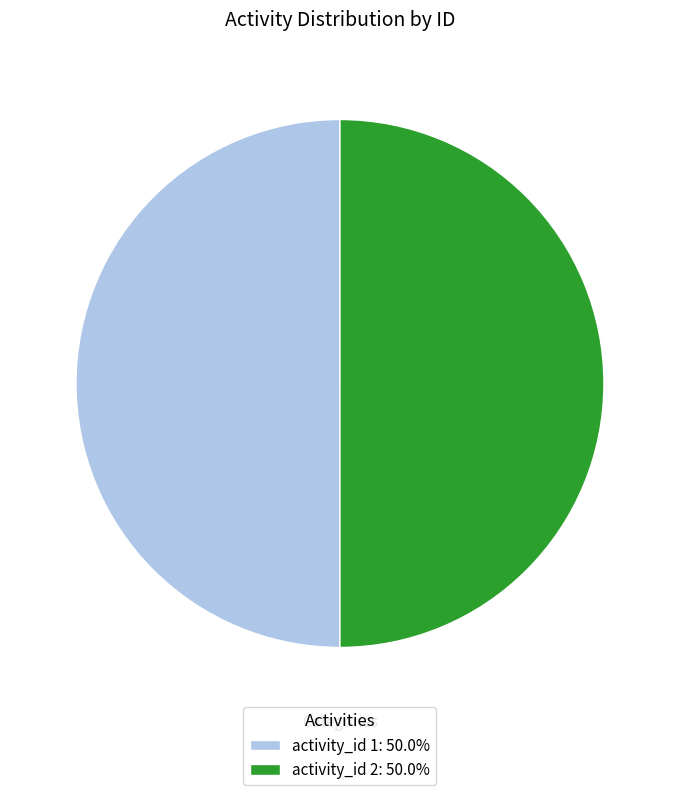

Do activity_id 2: 50.0% and activity_id 1: 50.0% together represent more than half of the pie?

Yes